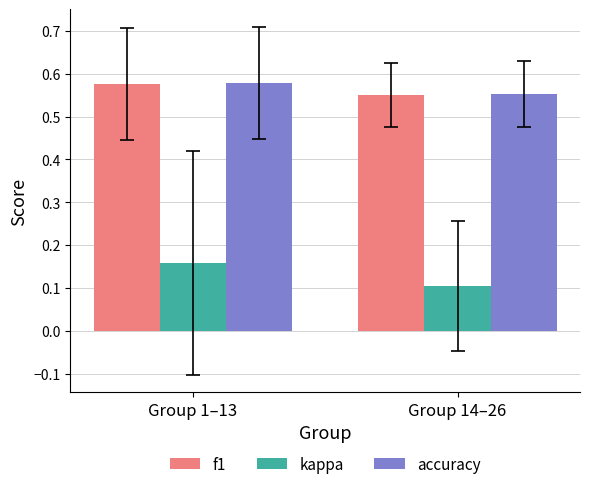

The f1 series shows 0.7 at Group 14–26. True or false?

False